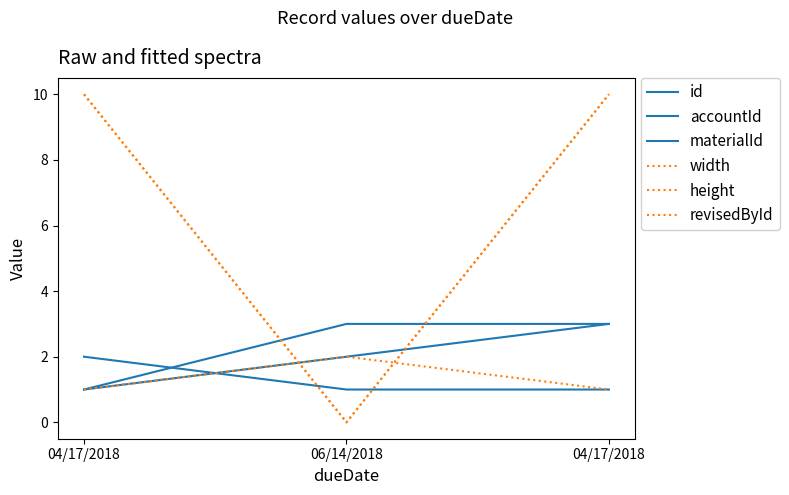

Where does the id series first go above 2?

04/17/2018